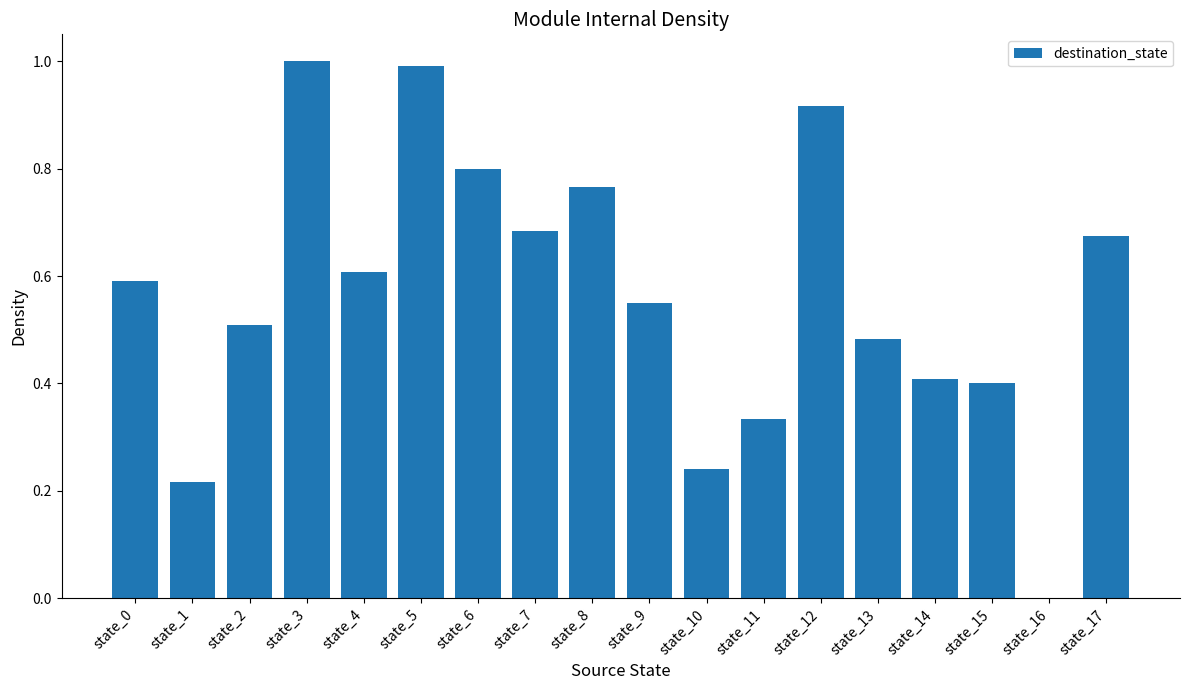

The chart shows a value of 0.3 at state_6. True or false?

False